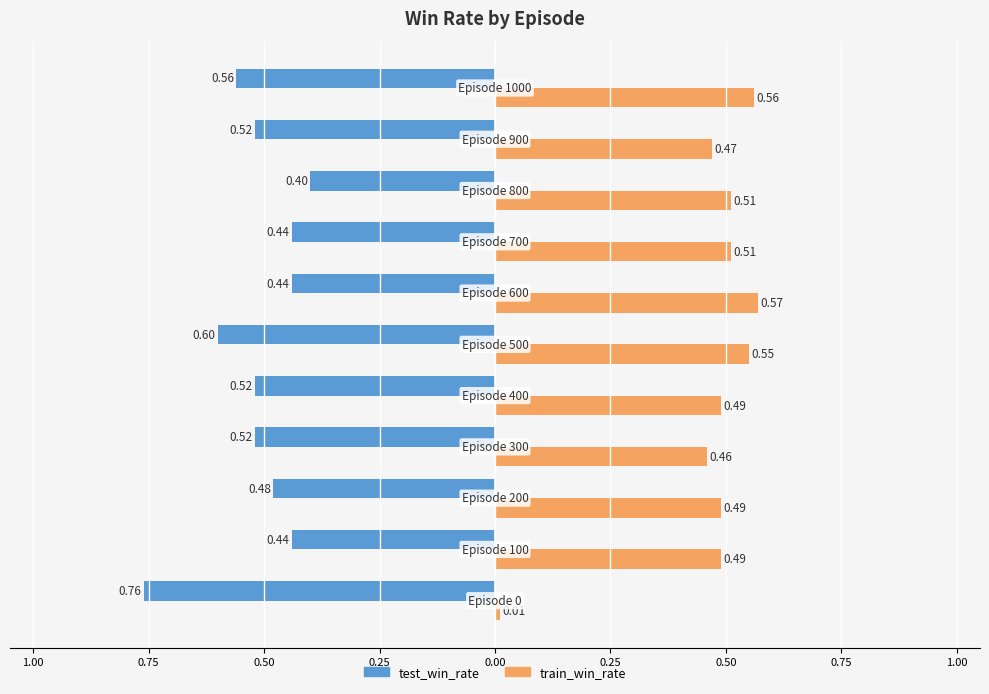

Reading right to left, what are all the values shown in this chart?

test_win_rate: -0.6	-0.5	-0.4	-0.4	-0.4	-0.6	-0.5	-0.5	-0.5	-0.4	-0.8
train_win_rate: 0.6	0.5	0.5	0.5	0.6	0.6	0.5	0.5	0.5	0.5	0.0